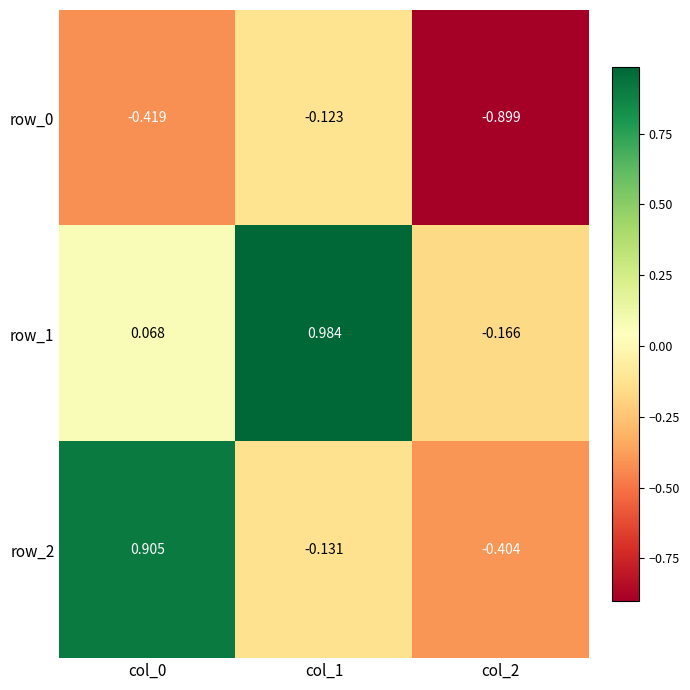

True or false: row_0 has a value of -0.6 at col_0.

False